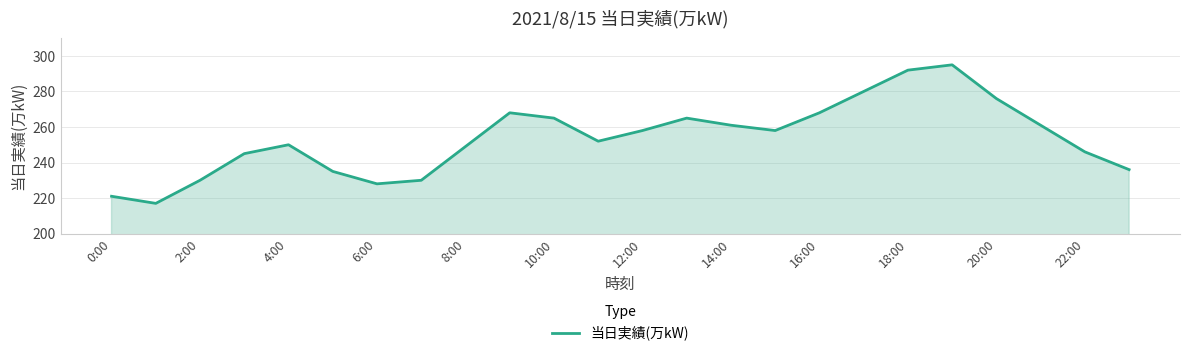

What is the smallest value displayed?

217